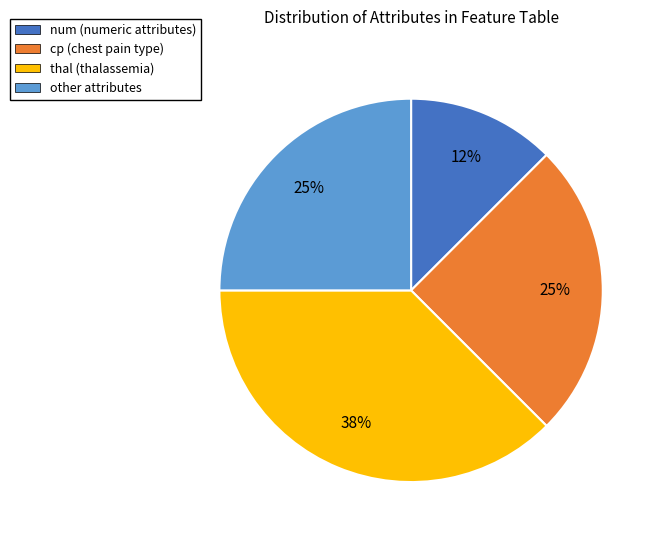

Do thal and cp together represent more than half of the pie?

Yes